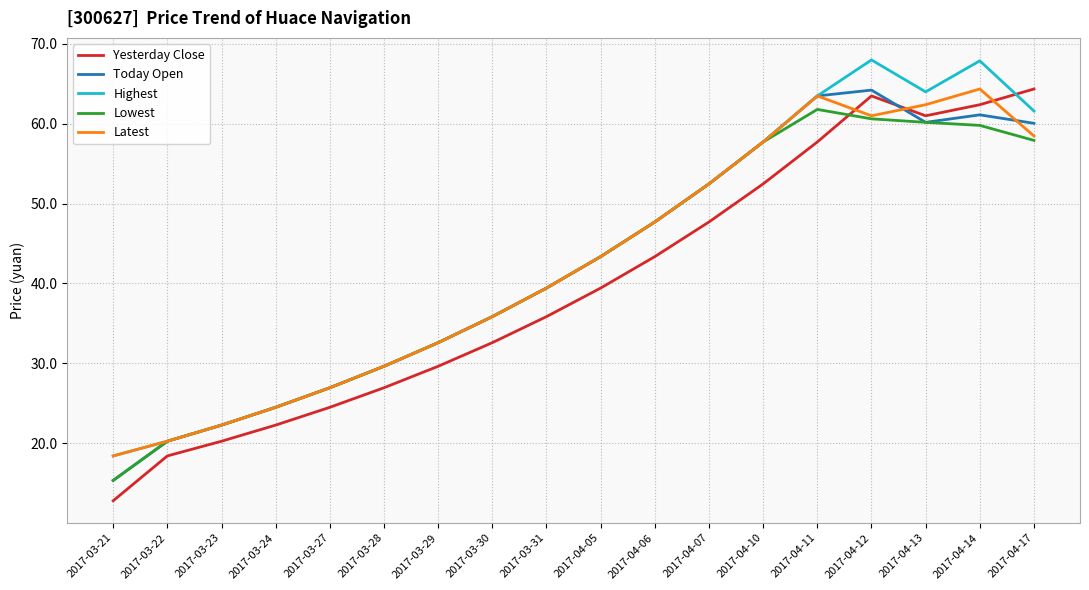

What is the smallest value displayed?

12.8